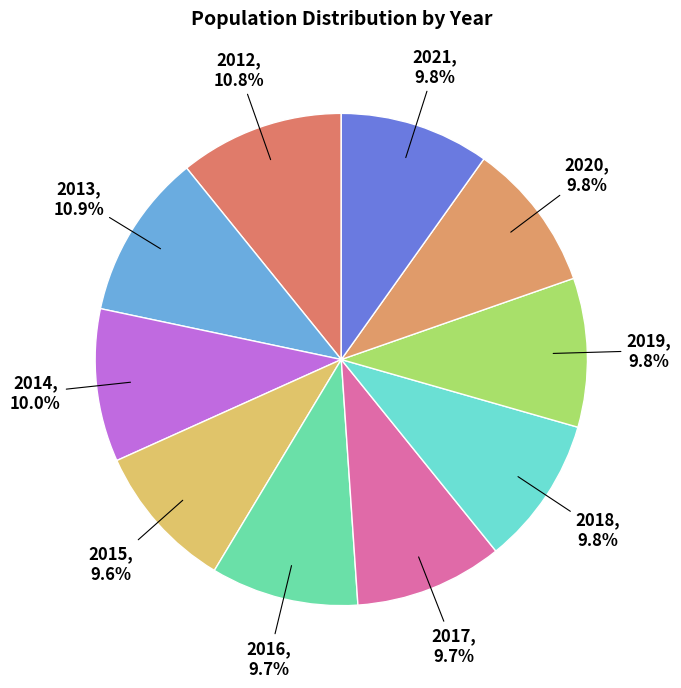

How many slices are in this pie chart?

10